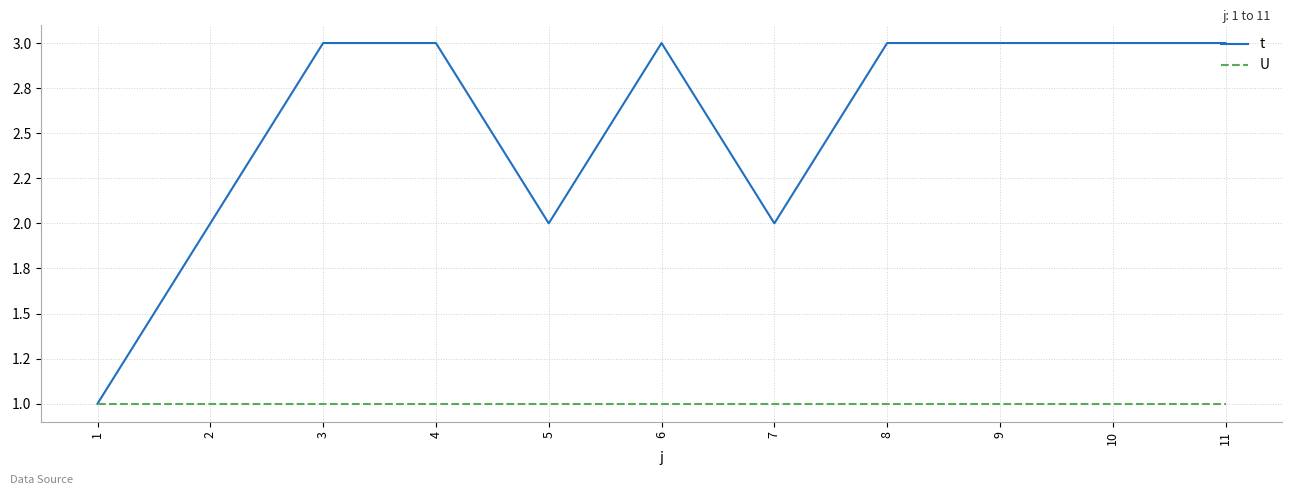

Does the chart have visible grid lines?

Yes